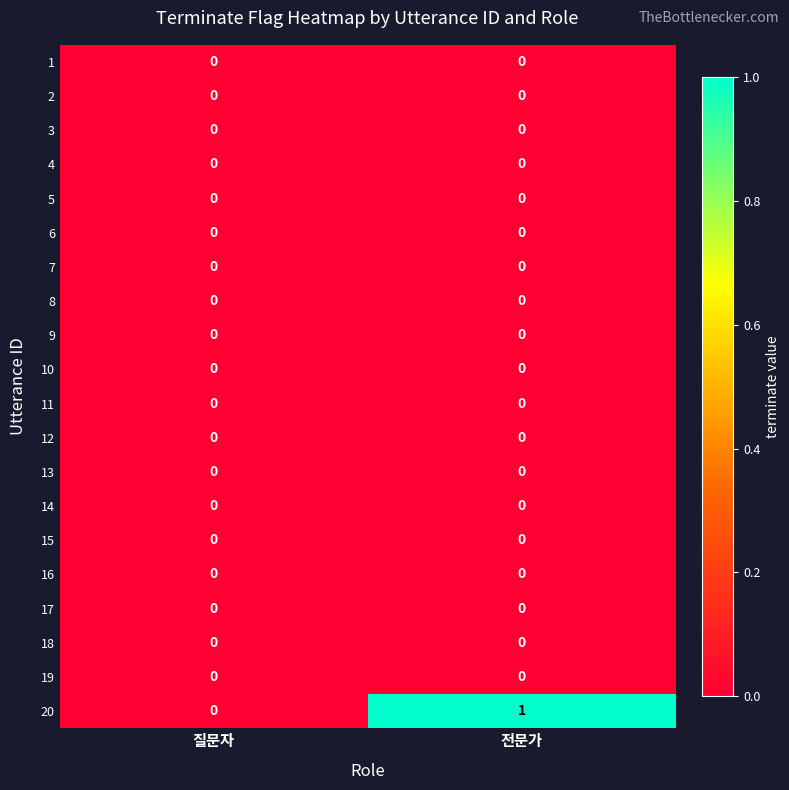

Which series has the widest spread of values?

20